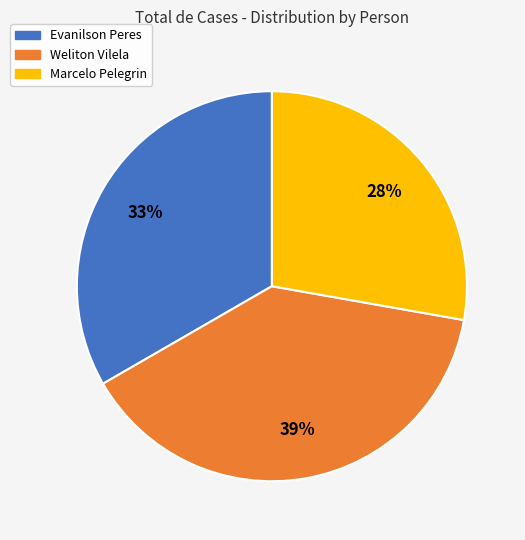

True or false: Evanilson Peres accounts for 20% of the total.

False